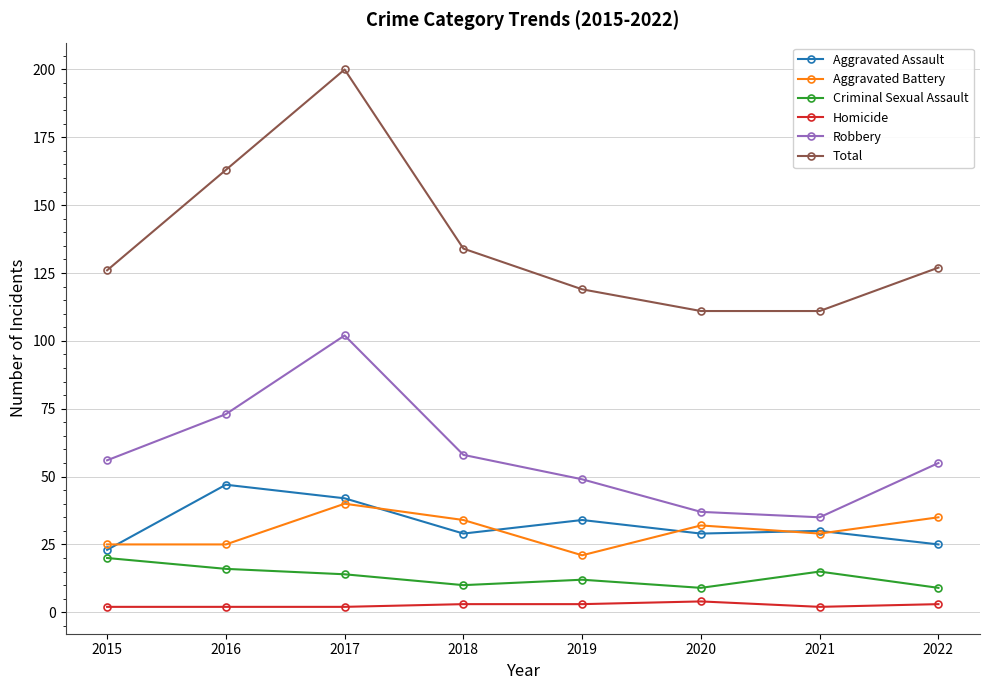

At which label is Total closest to 155?

2016